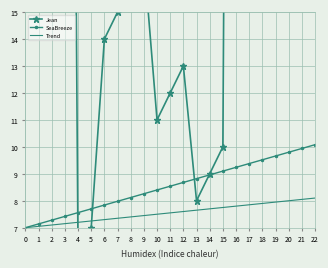

Count the number of data series in this chart.

3